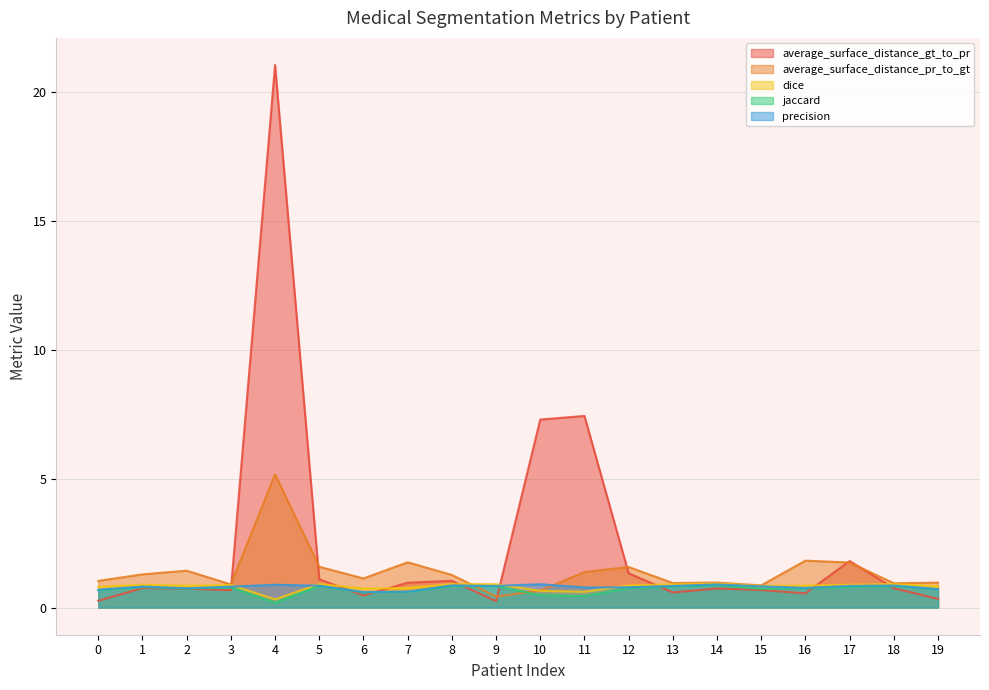

How many intersections are there between average_surface_distance_gt_to_pr and jaccard?

8